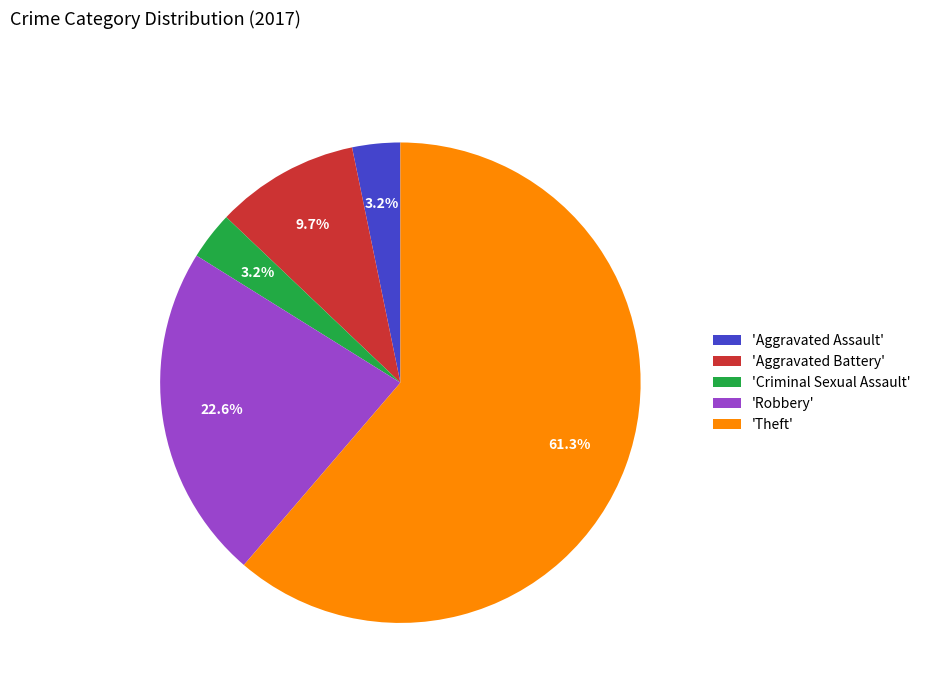

Which category has the biggest portion of the pie?

'Theft'